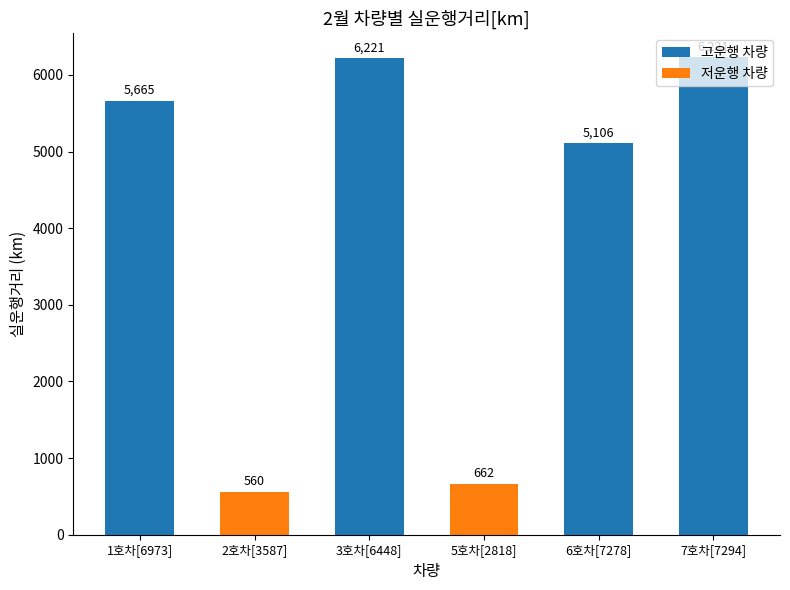

What is the change in value from 5호차[2818] to 6호차[7278]?

+4444